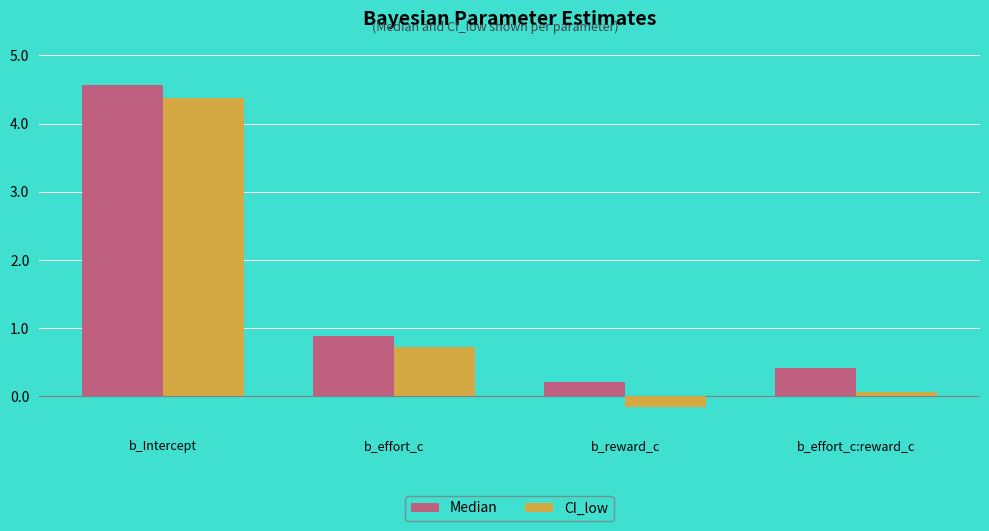

At which label does CI_low first exceed 0?

b_Intercept